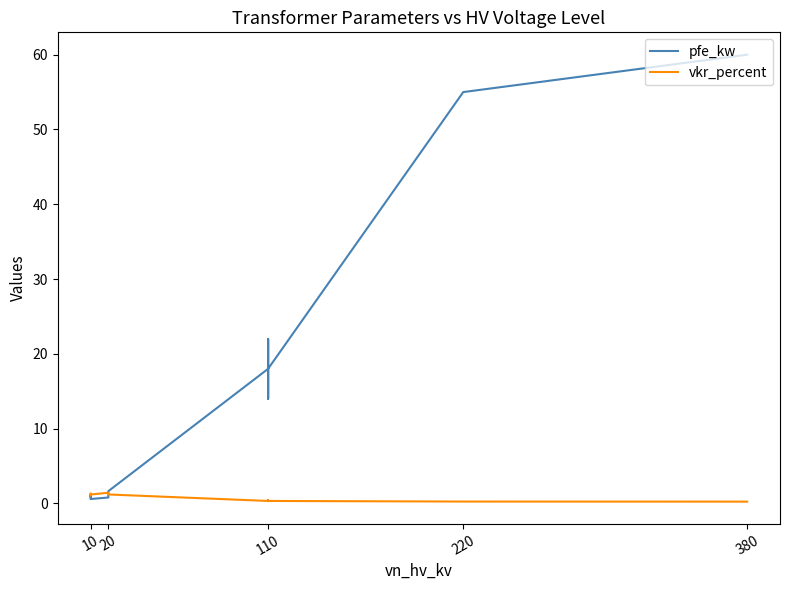

The value of pfe_kw at 220 is 20.5. True or false?

False